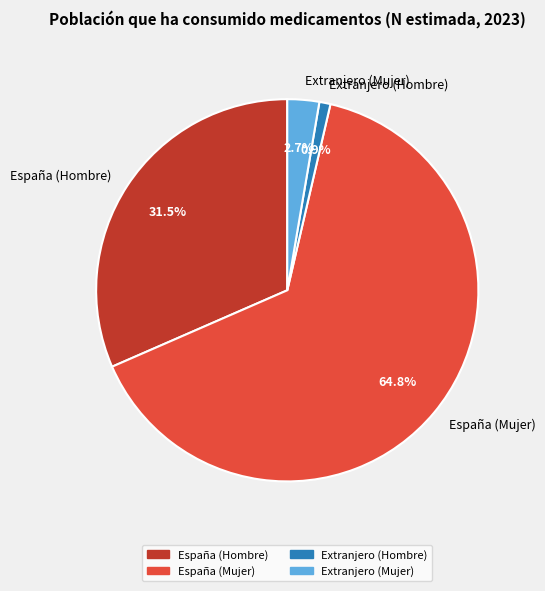

True or false: España (Hombre) accounts for 40% of the total.

False